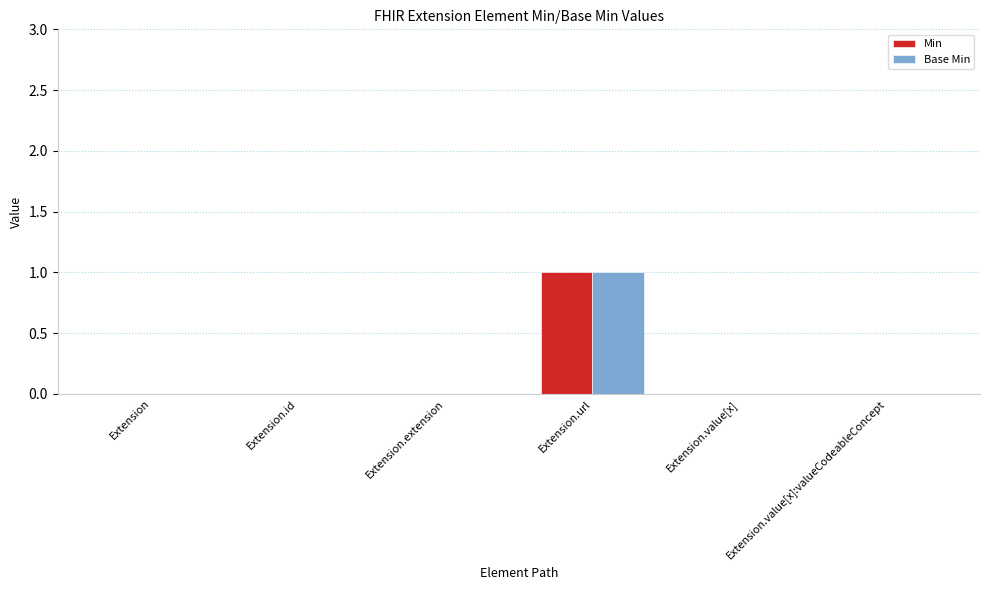

Reading left to right, what are all the values shown in this chart?

Min: 0	0	0	1	0	0
Base Min: 0	0	0	1	0	0